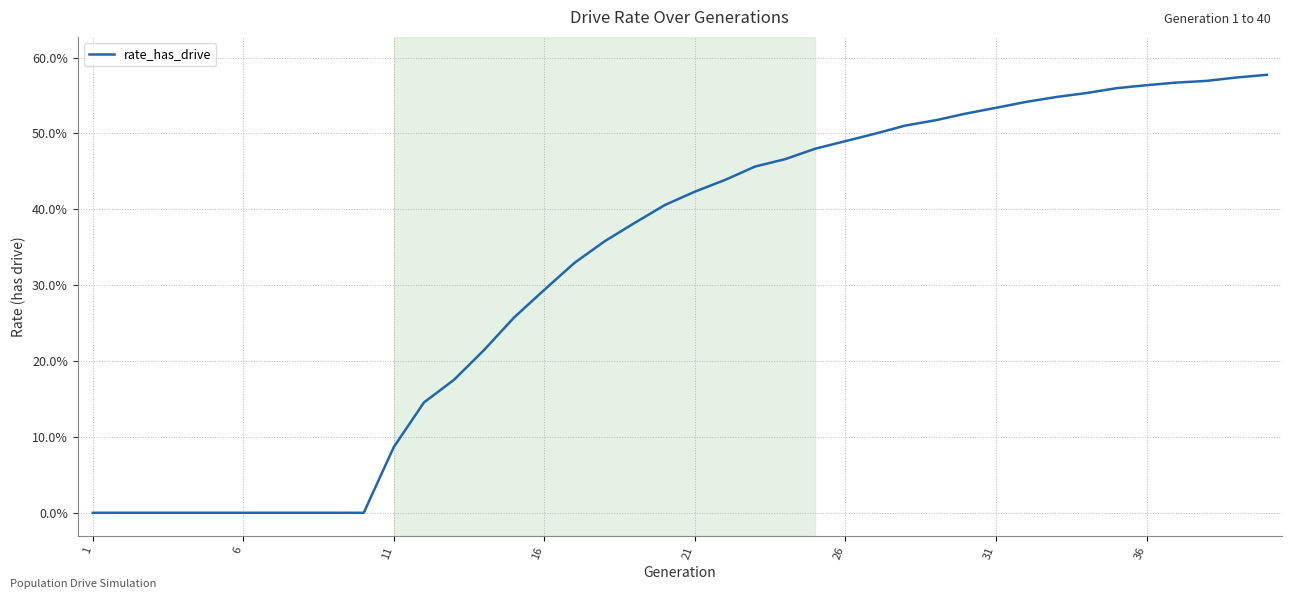

Does the chart have visible grid lines?

Yes